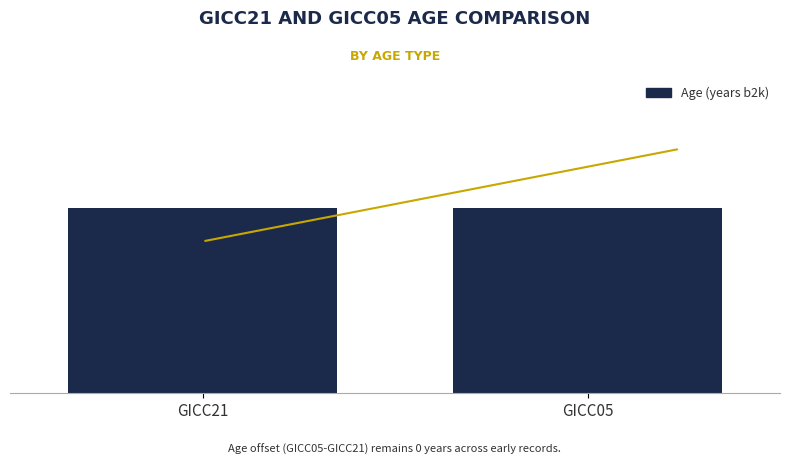

Where is GICC05 Age nearest to the value 45?

Age 40